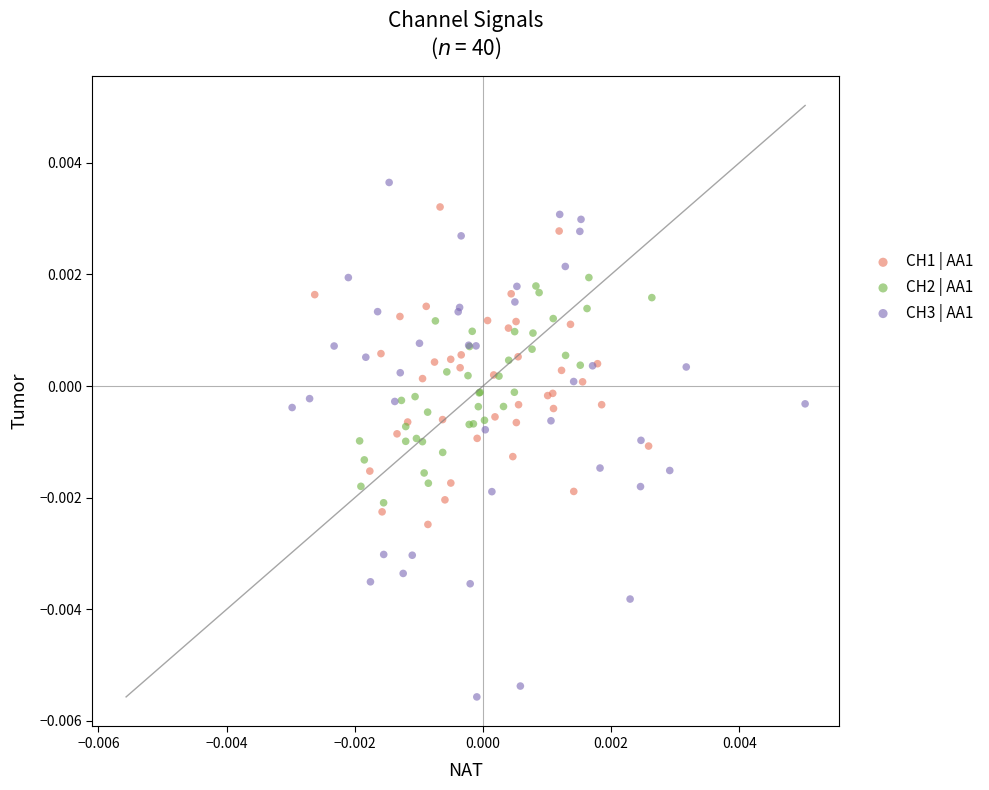

Which series reaches the minimum Y coordinate?

CH3 | AA1